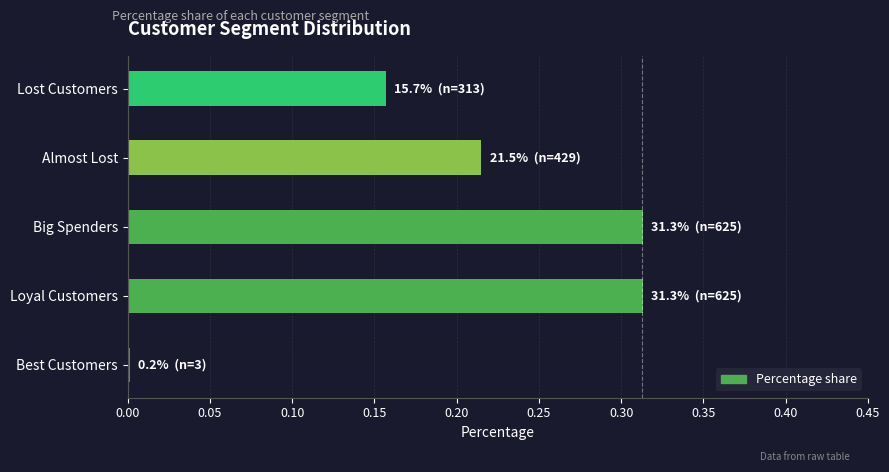

Is it true that the value at Big Spenders is 0.5?

False